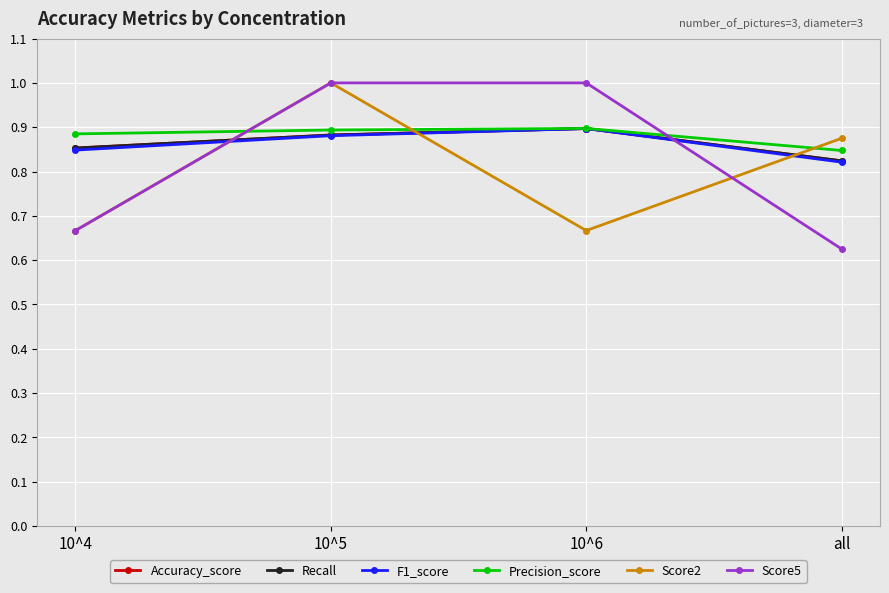

What is the value of the Accuracy_score point at the 4th from the left?

0.8